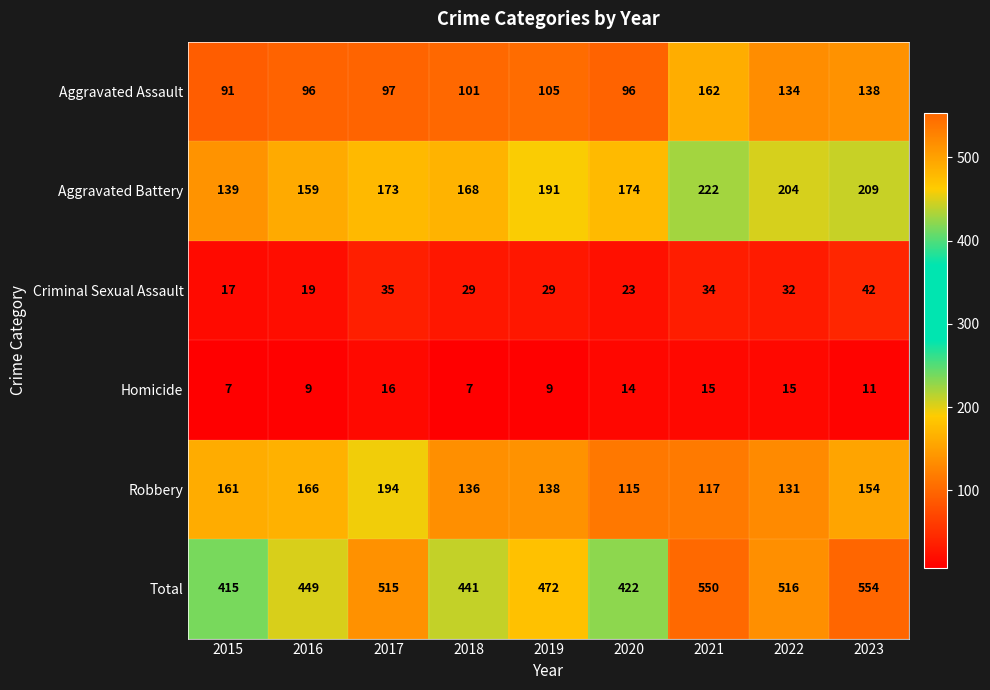

What is the minimum value shown in the chart?

7